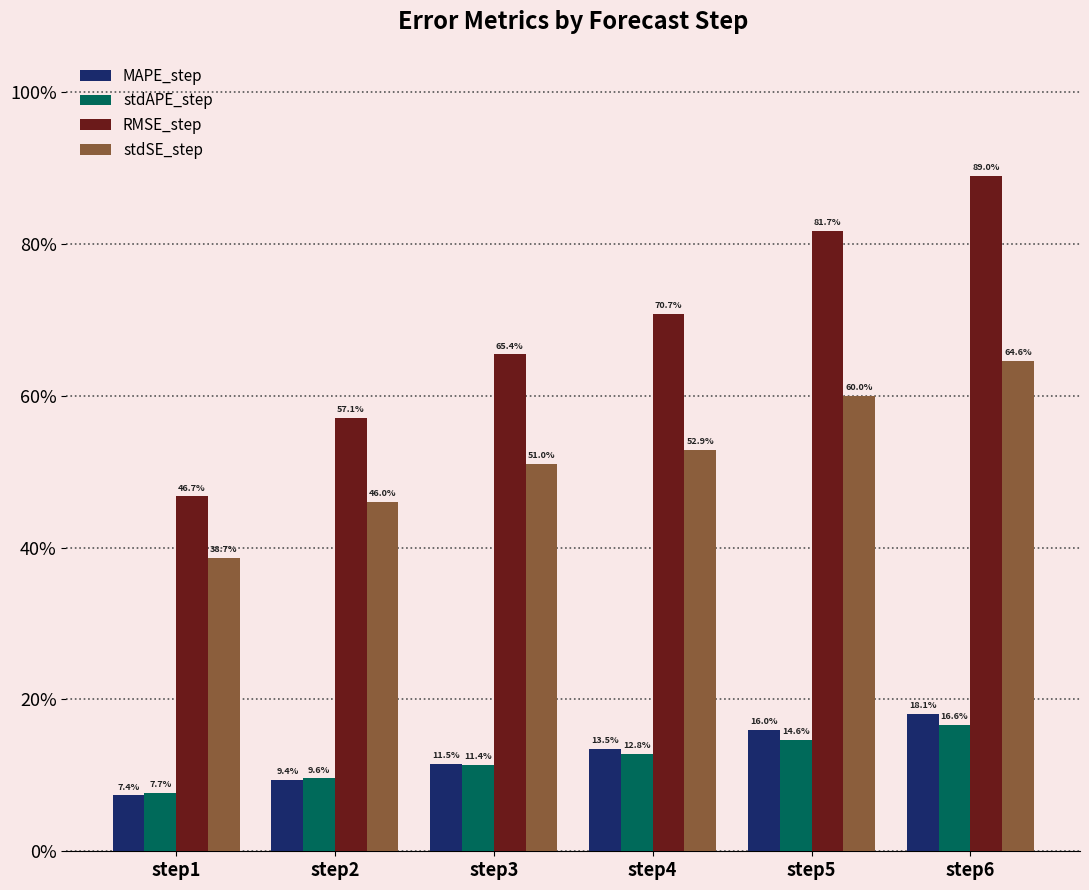

What is the average value of the stdAPE_step series?

0.1